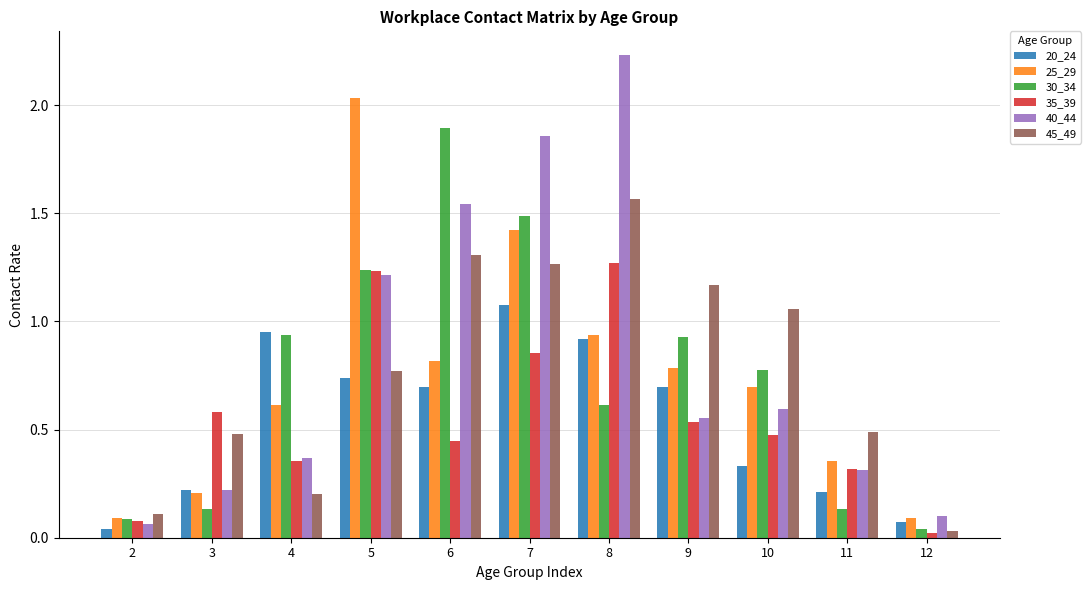

True or false: 30_34 has a value of 0.6 at 8.

True